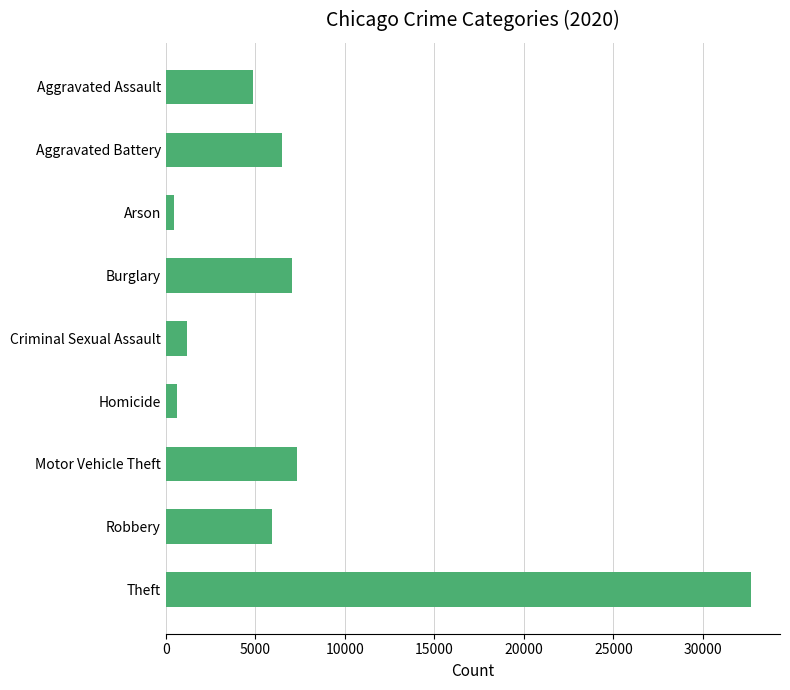

Which has a higher value, Motor Vehicle Theft or Criminal Sexual Assault?

Motor Vehicle Theft